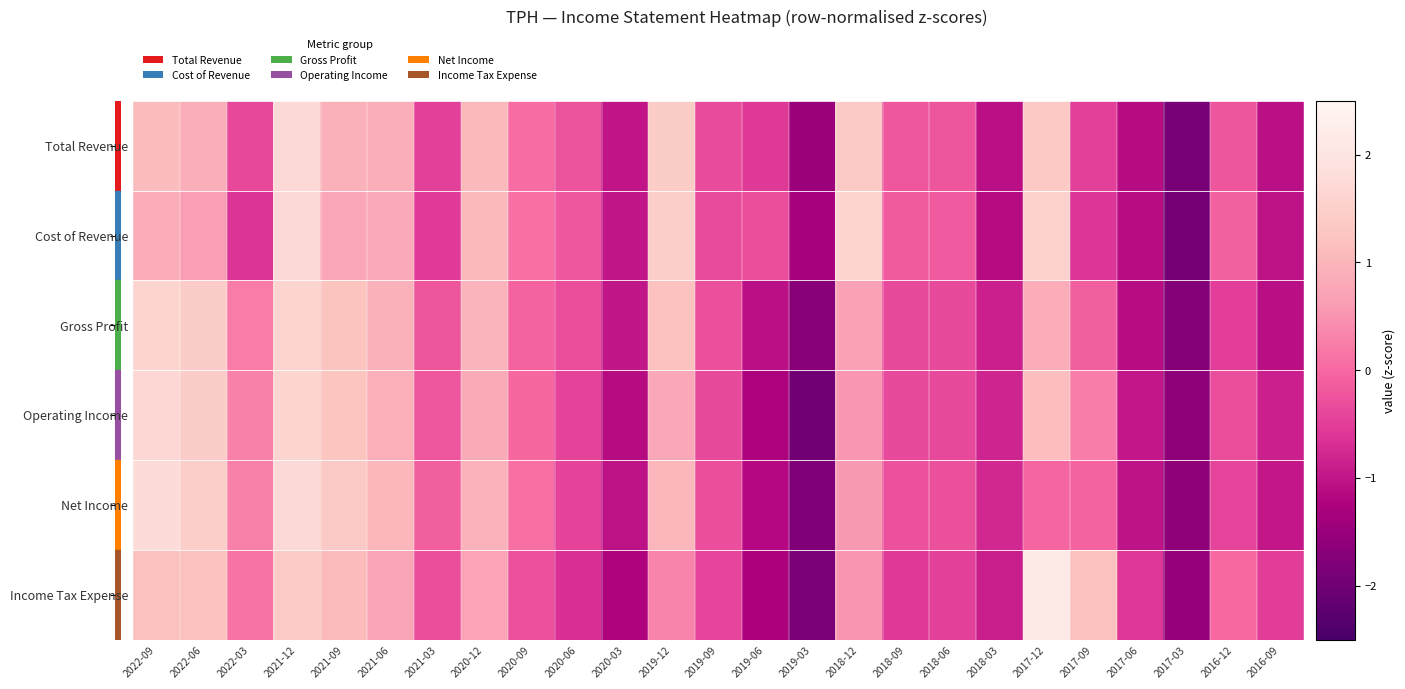

Which series has the widest spread of values?

Income Tax Expense